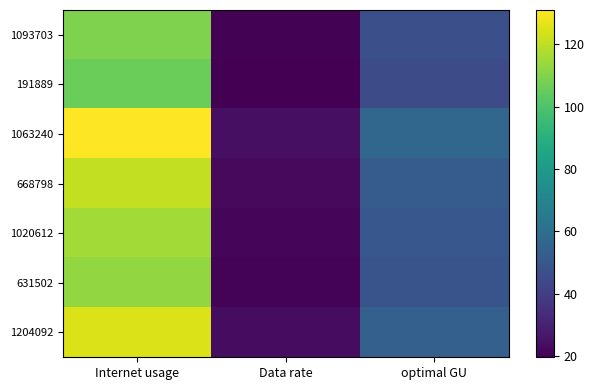

Count the number of data series in this chart.

7